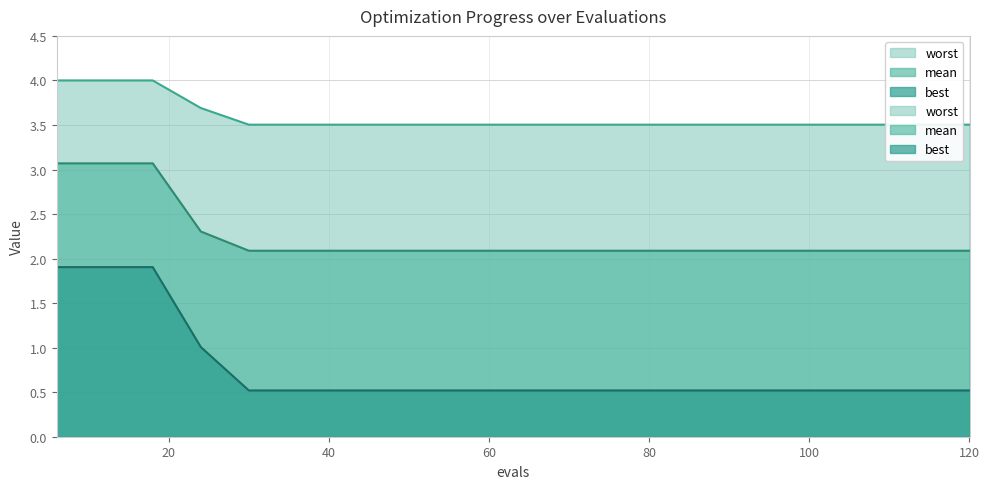

What are all the series names shown in the legend?

mean, best, worst